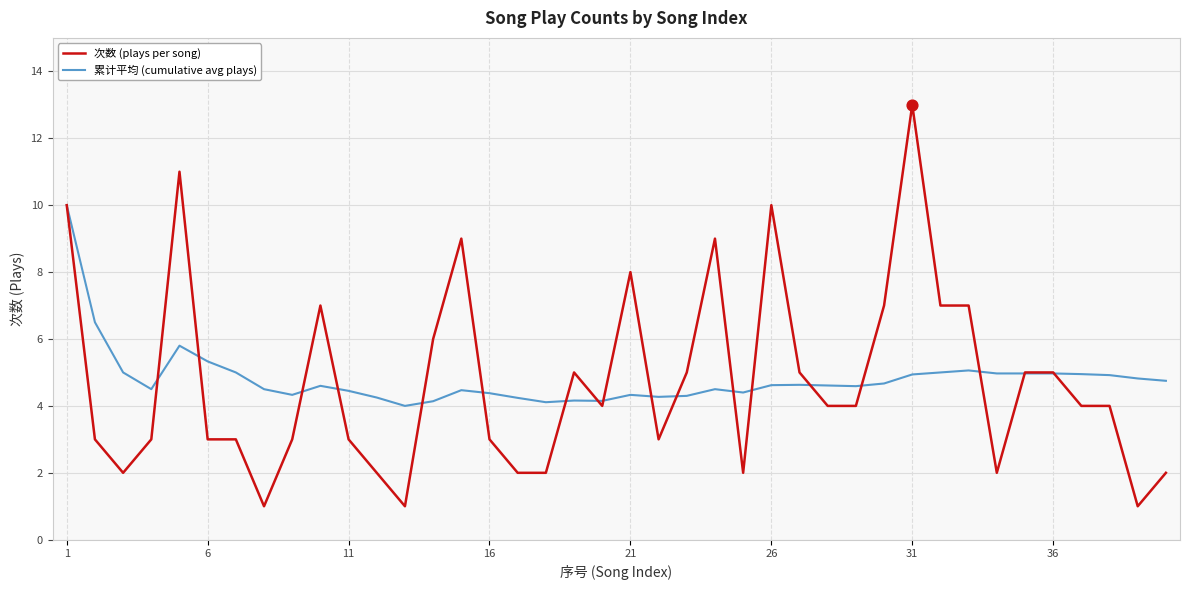

What is the lowest value of the 次数 (plays per song) series?

1.0